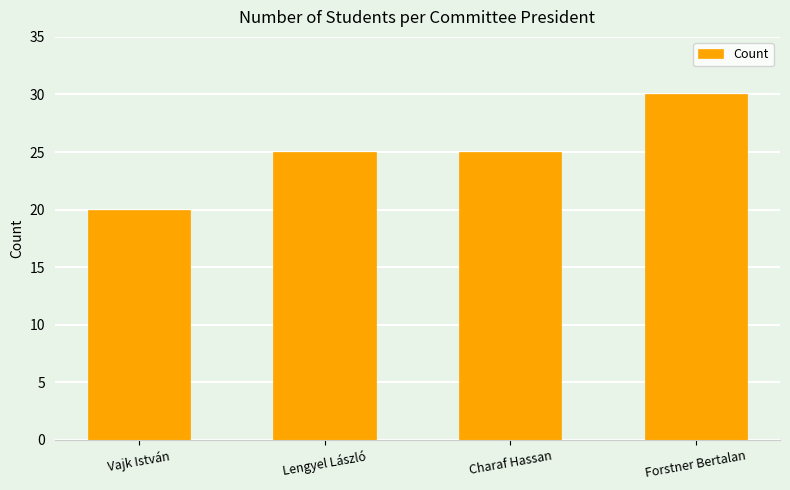

What is the difference between the maximum and minimum values?

10